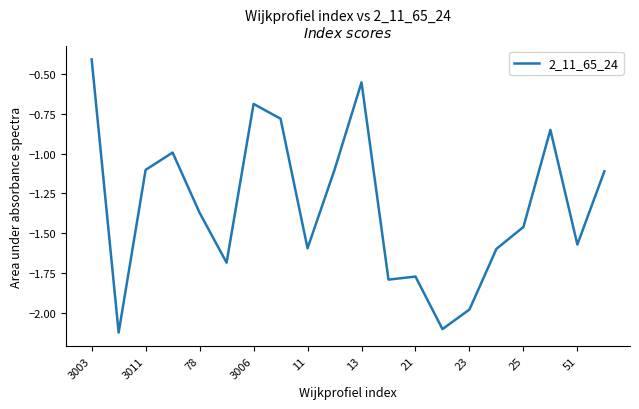

What is the maximum value shown in the chart?

-0.4